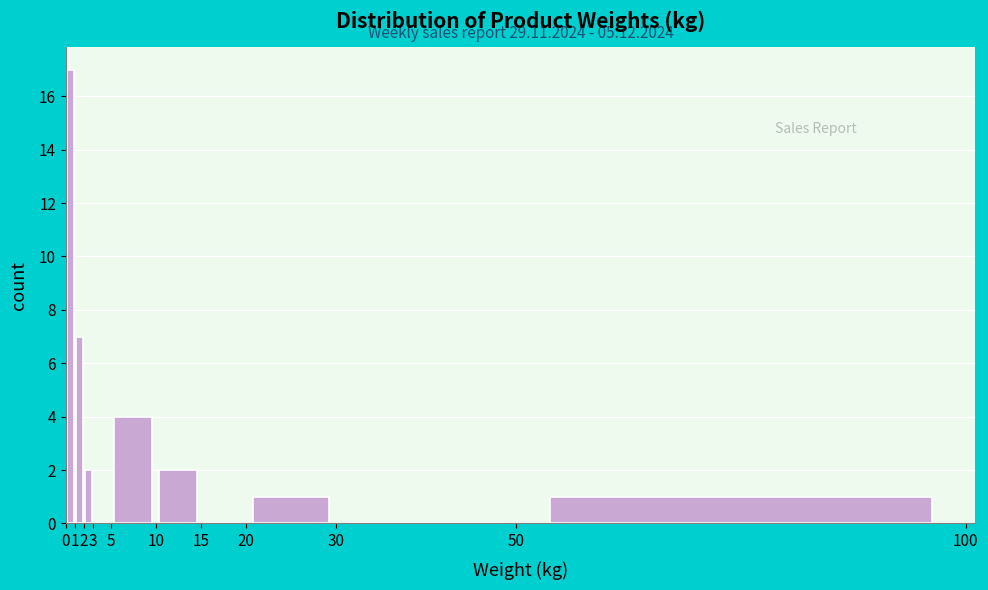

Which range on the x-axis has the tallest bar?

0 to 1